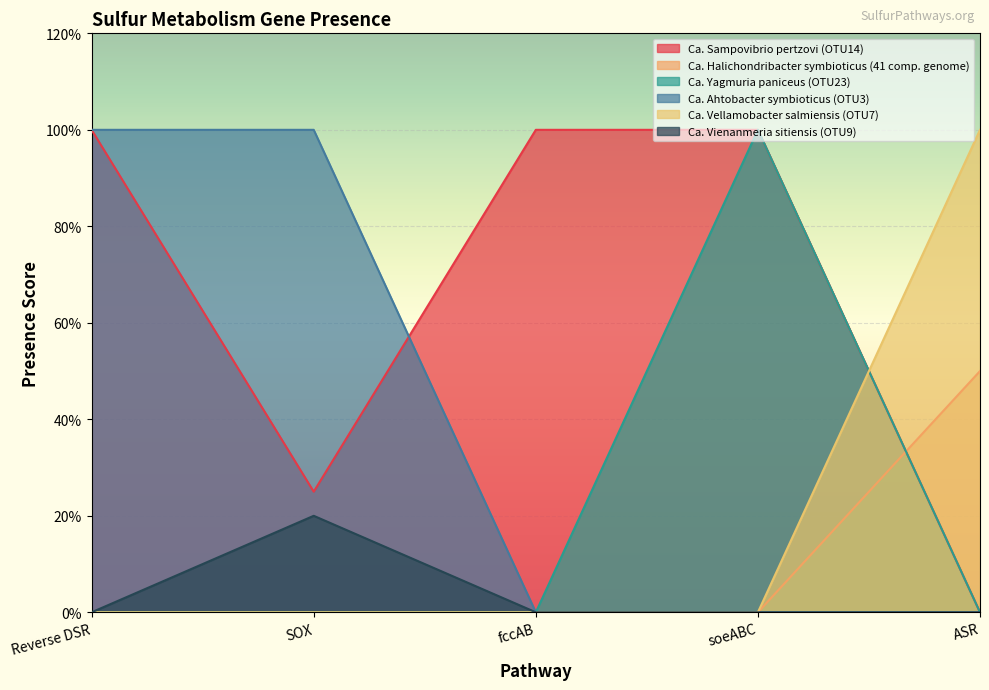

At which label is Ca. Yagmuria paniceus (OTU23) closest to 0?

Reverse DSR